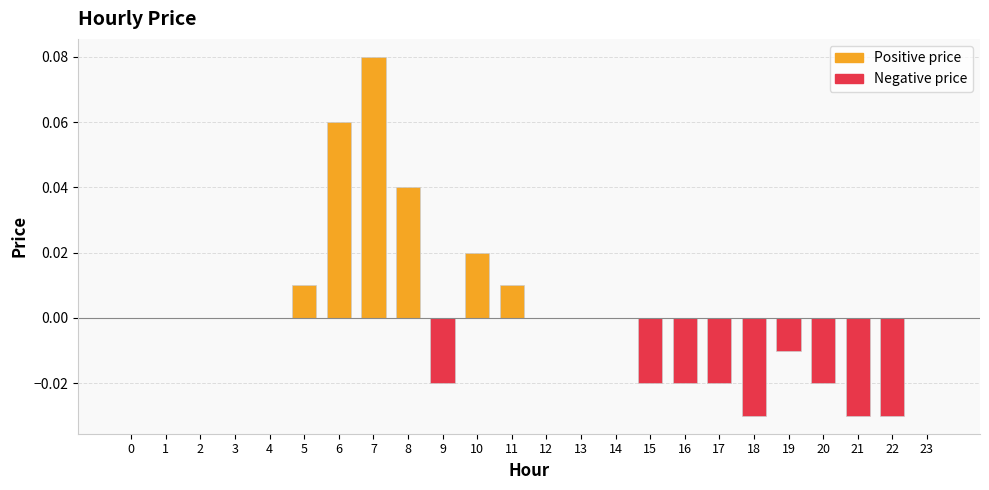

What is the difference between the maximum and minimum values?

0.1